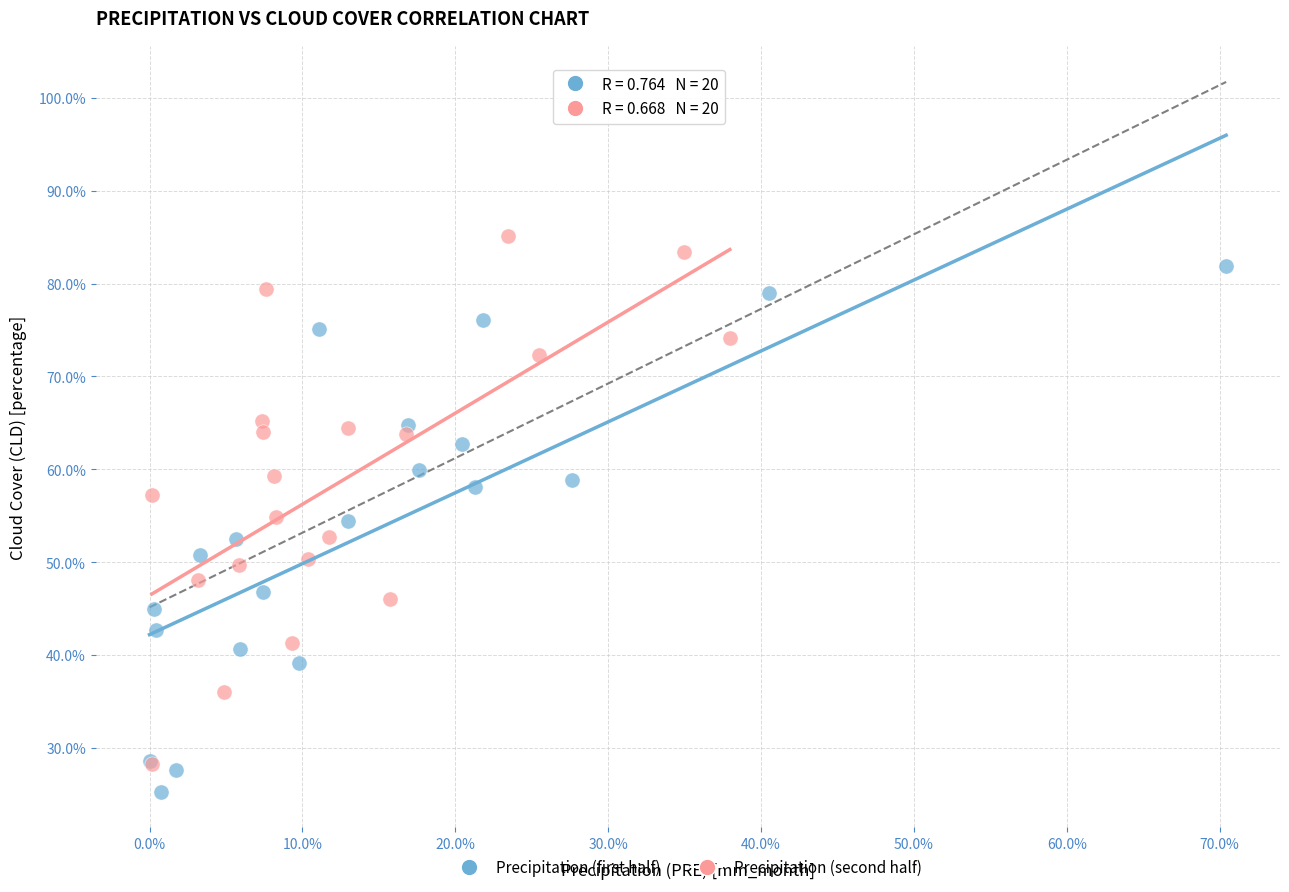

What are all the series names shown in the legend?

Precipitation (first half), Precipitation (second half)